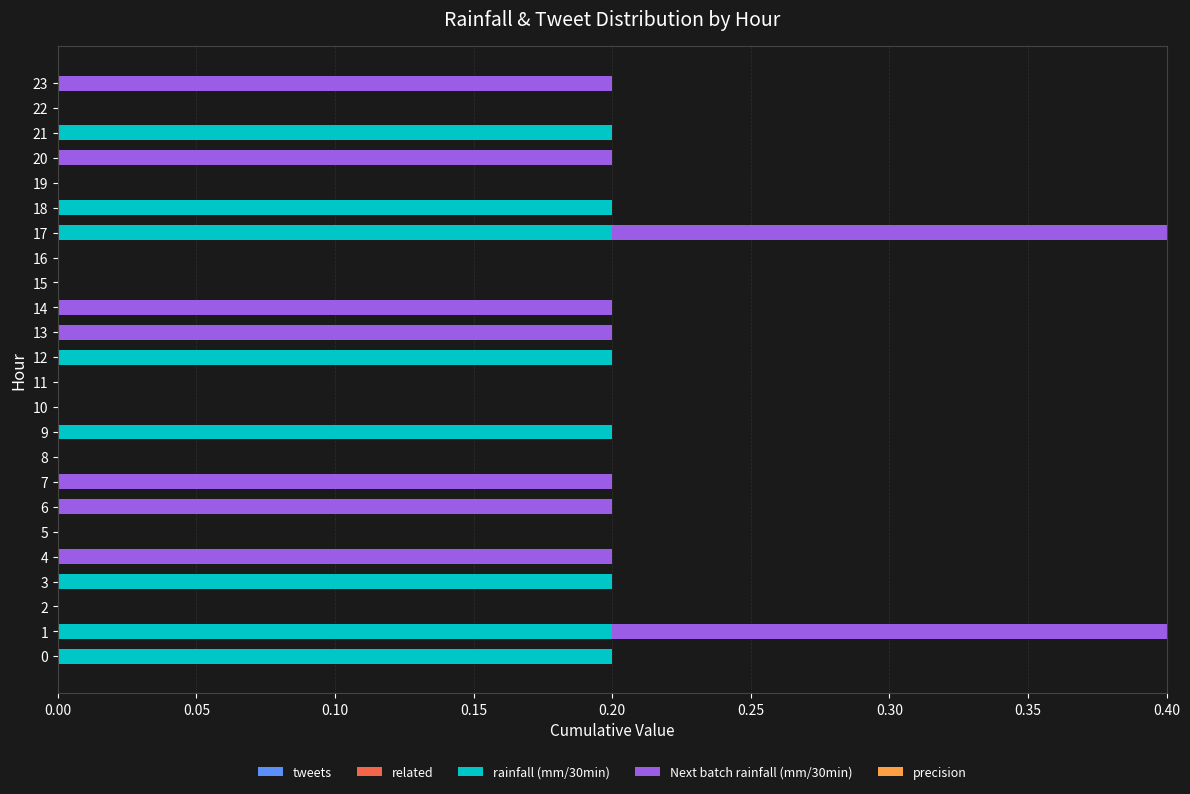

True or false: rainfall (mm/30min) has a value of -0.1 at 6.

False